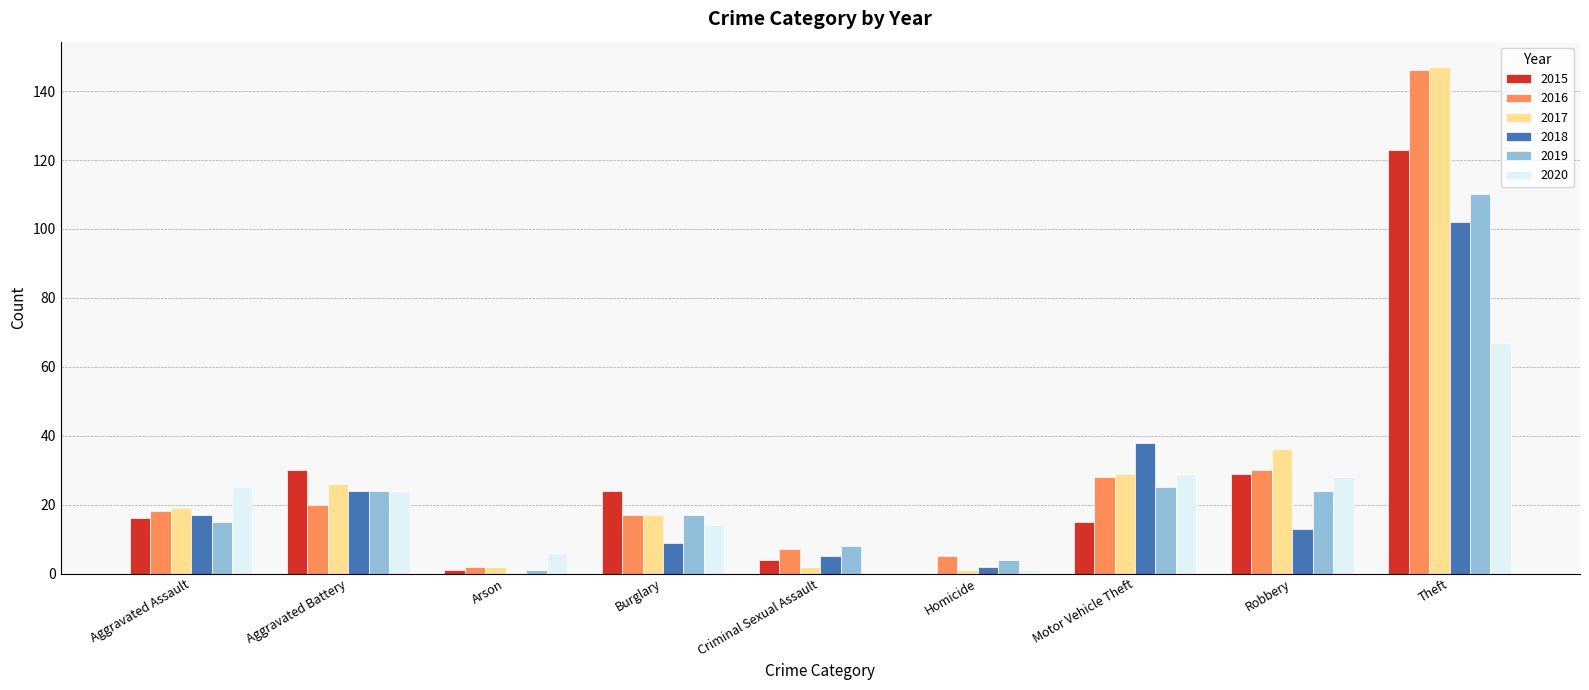

What is the maximum value for 2015?

123